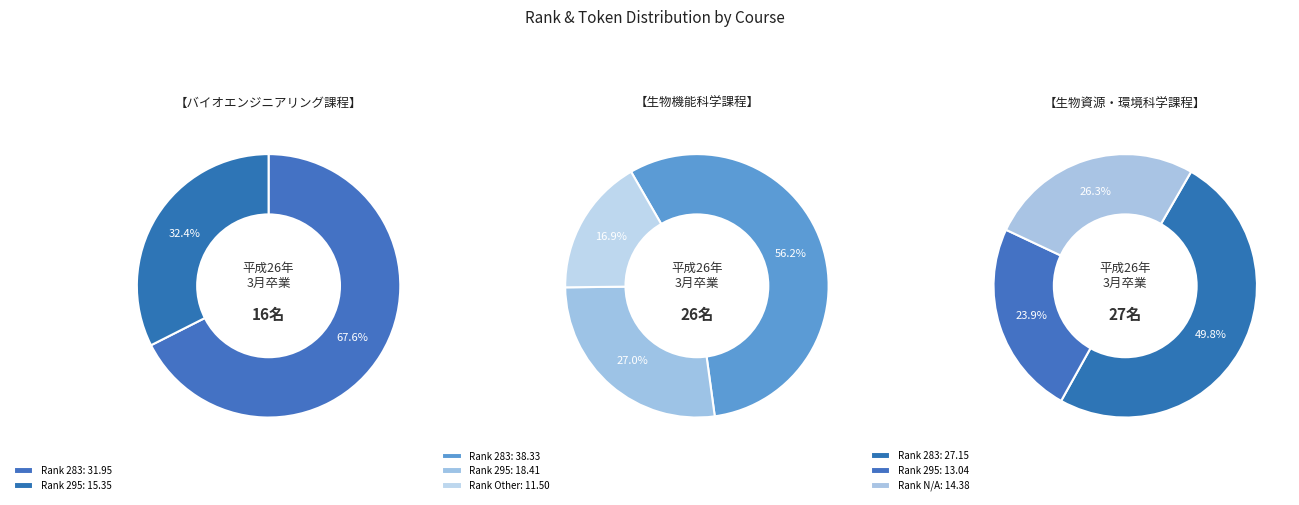

True or false: 295 accounts for 18% of the total.

False